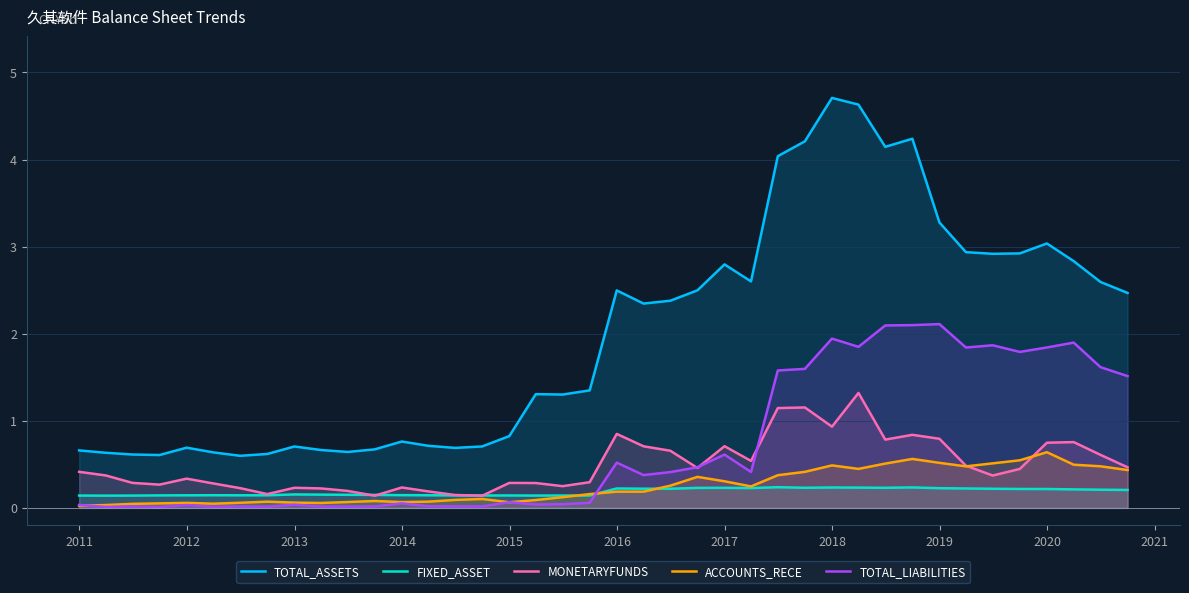

What is the highest value of the ACCOUNTS_RECE series?

0.6